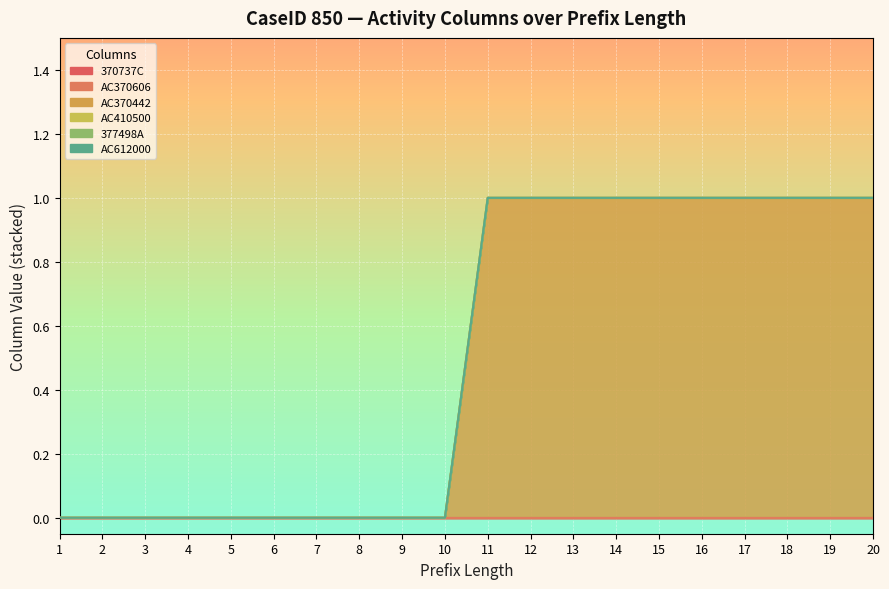

What are all the series names shown in the legend?

370737C, AC370606, AC370442, AC410500, 377498A, AC612000